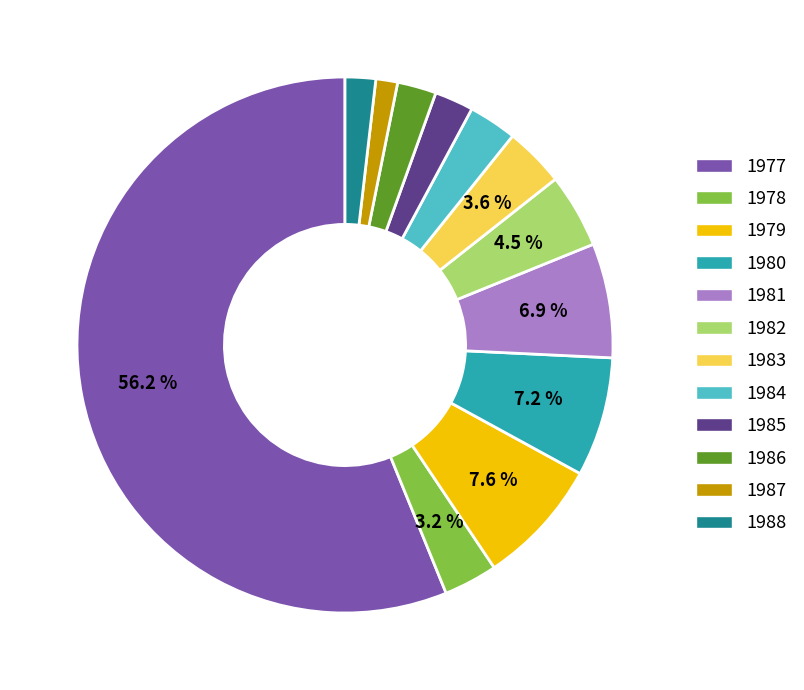

Is it true that 1986 is 2% of the pie?

True